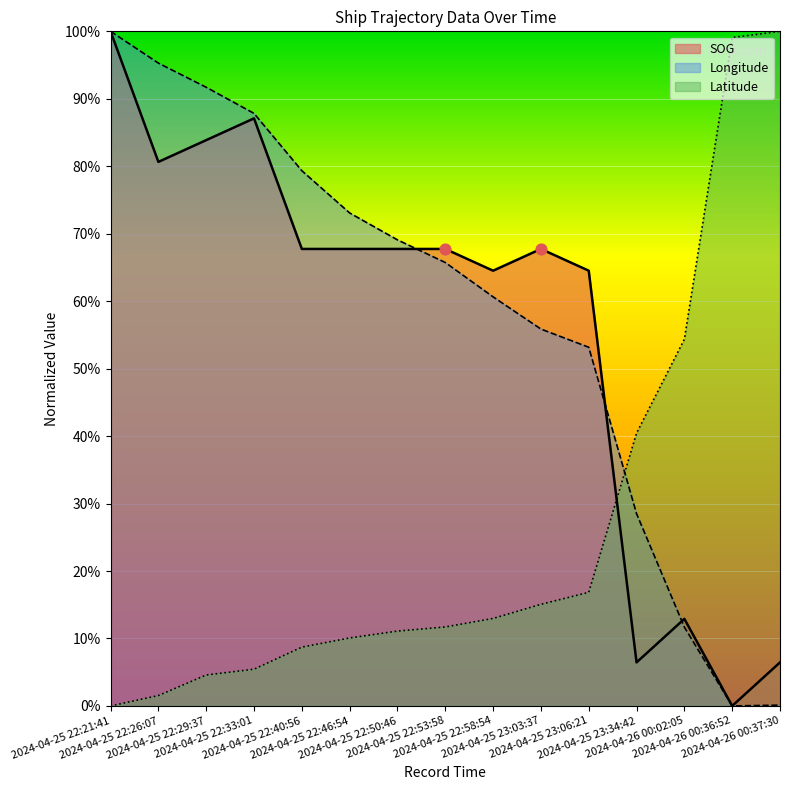

What are all the series names shown in the legend?

SOG, Longitude, Latitude